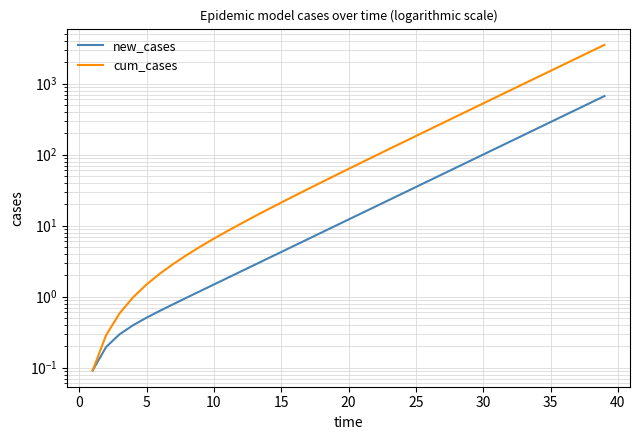

Between 10 and 34, which series saw the biggest shift?

cum_cases